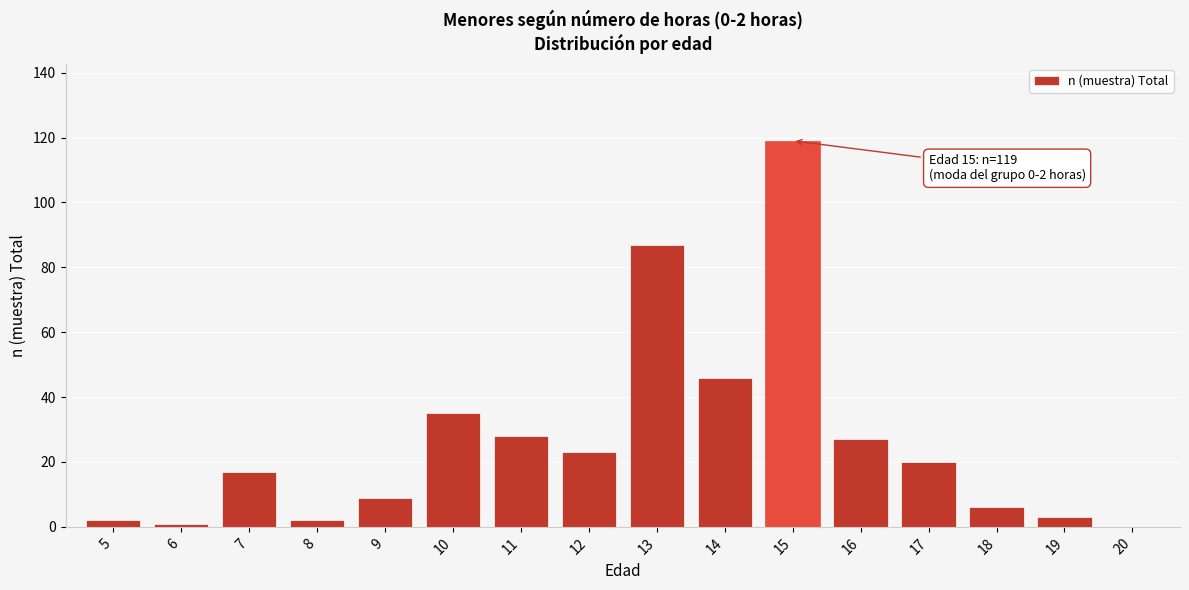

Reading left to right, list all the values displayed in this chart.

5=2	6=1	7=17	8=2	9=9	10=35	11=28	12=23	13=87	14=46	15=119	16=27	17=20	18=6	19=3	20=0